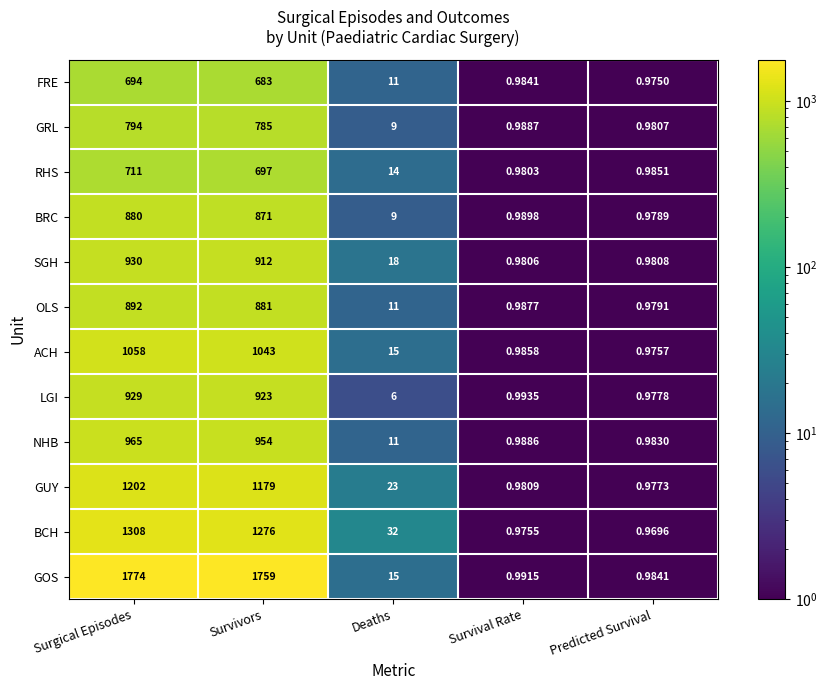

What is the difference between the highest and lowest values at Surgical Episodes?

1080.0